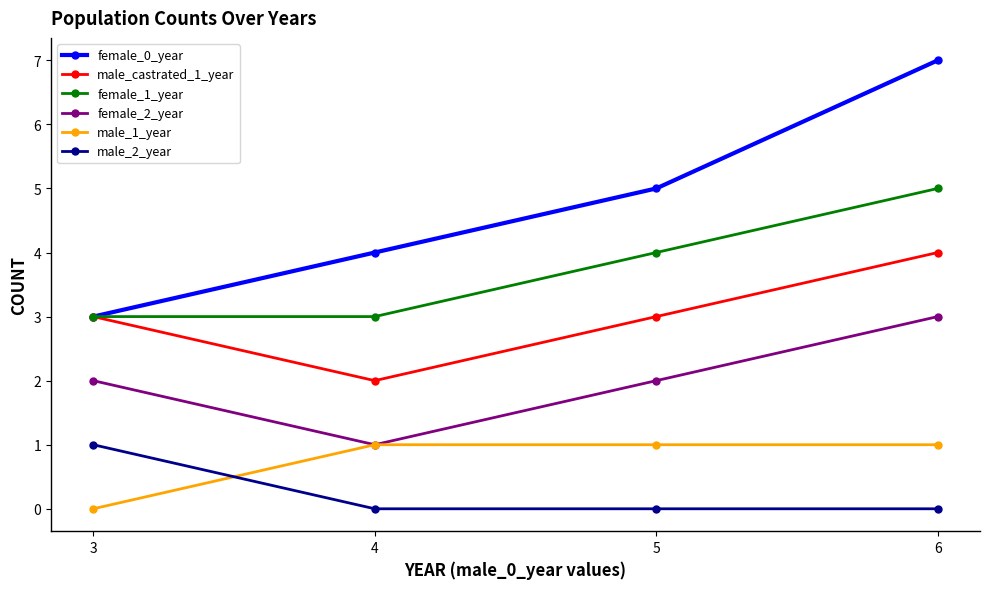

Is it true that male_1_year equals 1 at 5?

True